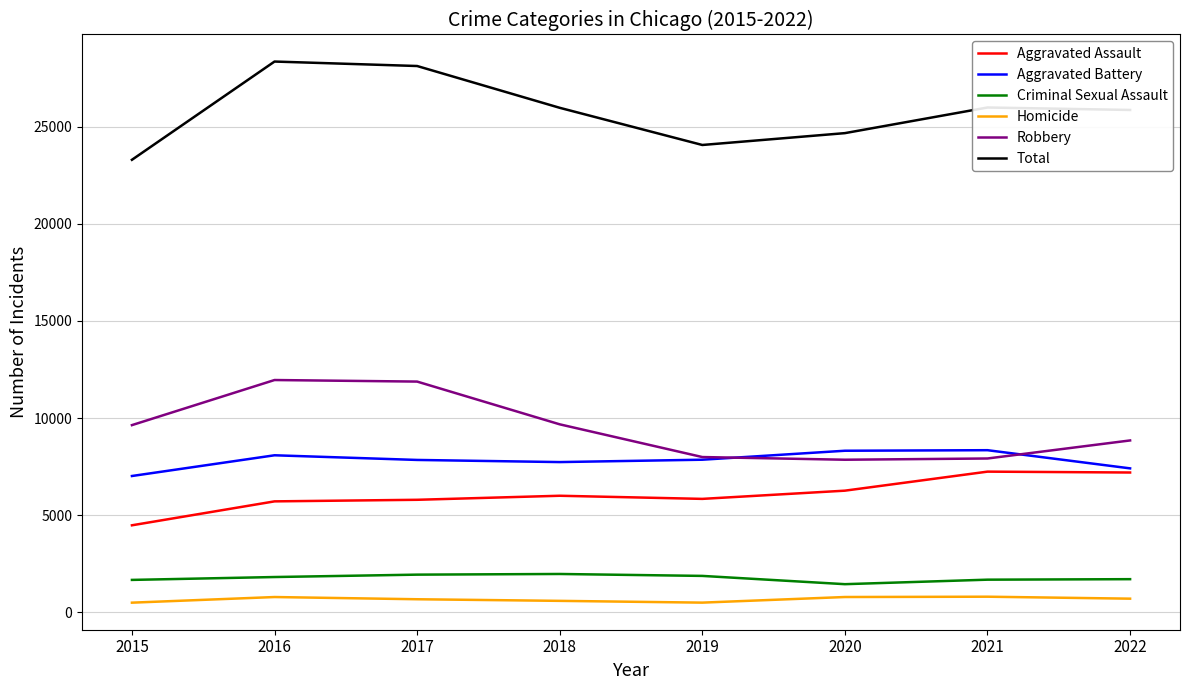

What is the maximum value for Robbery?

11960